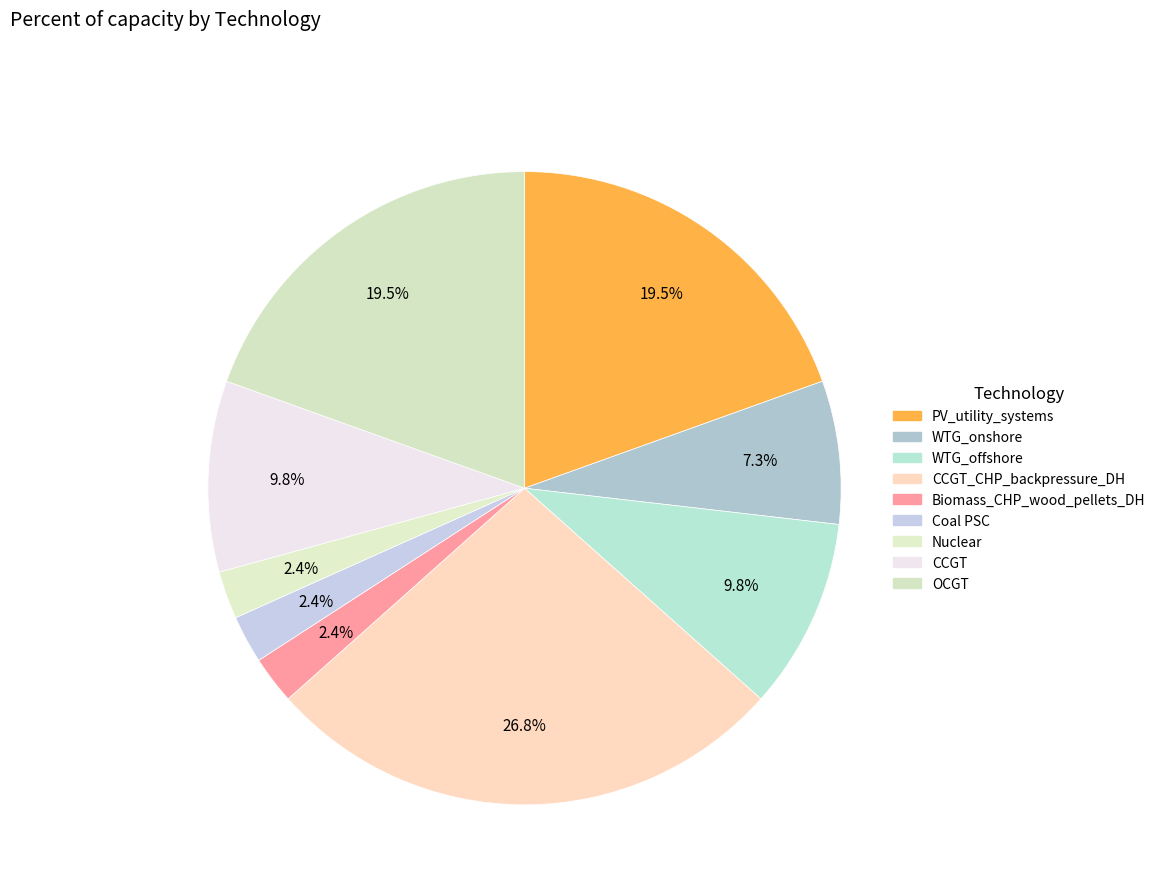

How many slices are in this pie chart?

9